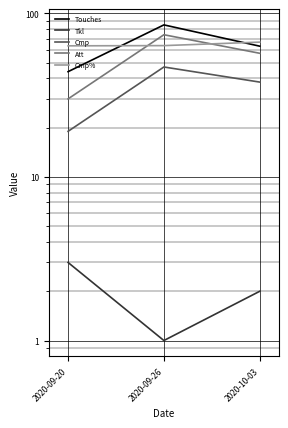

What is the sum of all Cmp% values?

193.5